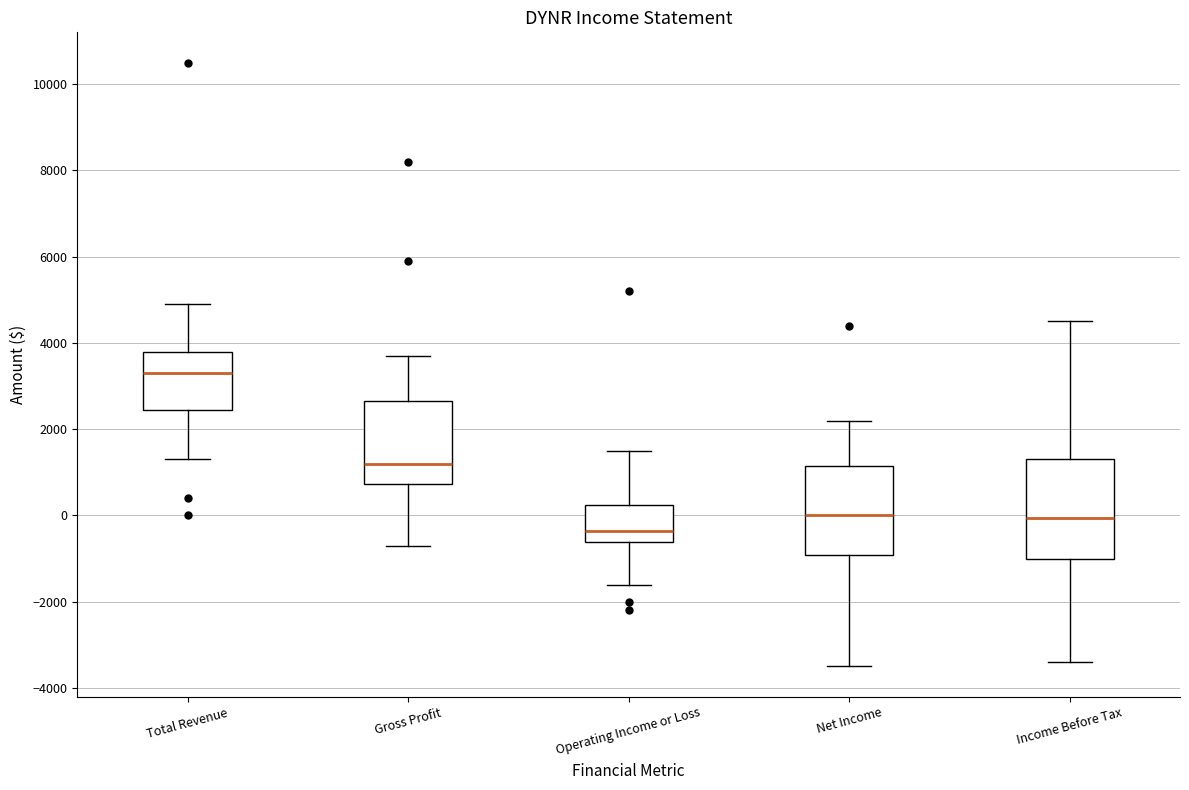

Reading left to right, transcribe this box plot: for each box, give where its median line is, the range the box spans, and where its two whiskers end, as read against the y-axis. The values are not printed on the chart, so give them approximately, as read against the axis.

Total Revenue: median 3400, box 2400 to 3800, whiskers 1400 to 5000
Gross Profit: median 1200, box 800 to 2600, whiskers -600 to 3800
Operating Income or Loss: median -400, box -600 to 200, whiskers -1600 to 1600
Net Income: median 0, box -1000 to 1200, whiskers -3400 to 2200
Income Before Tax: median 0, box -1000 to 1400, whiskers -3400 to 4600